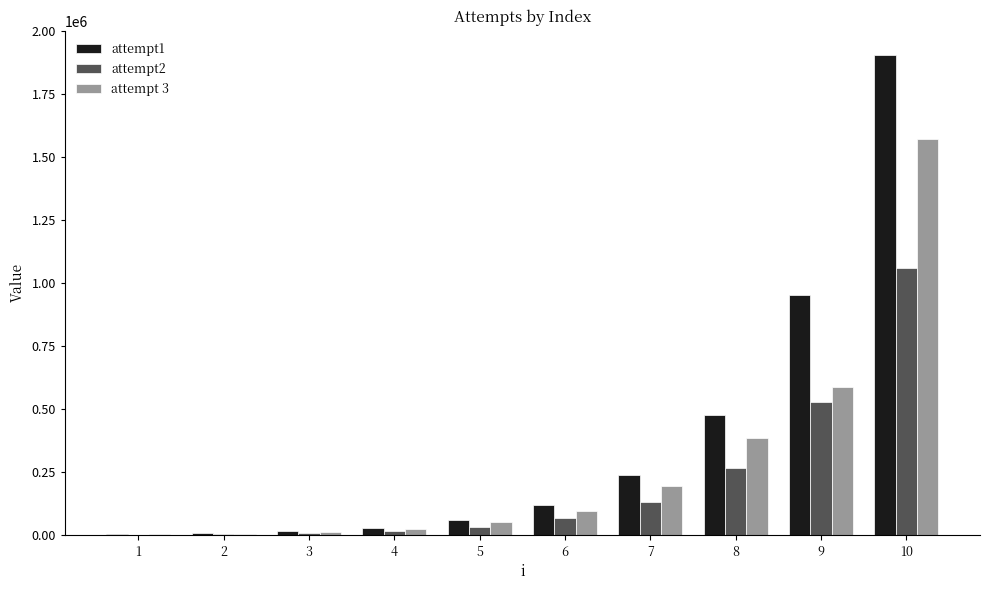

The value of attempt1 at 7 is 238542. True or false?

True